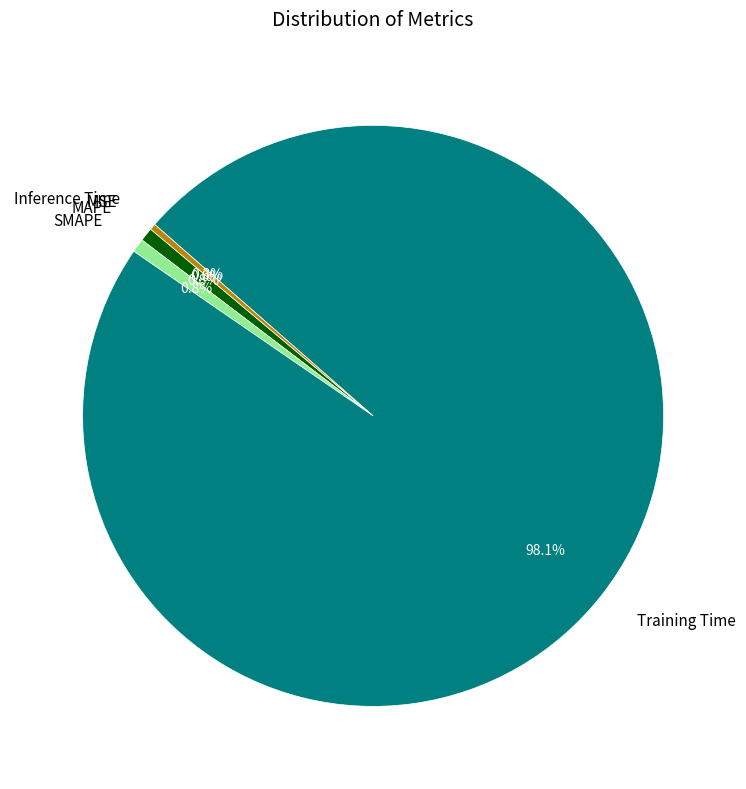

Which slice is the largest?

Training Time